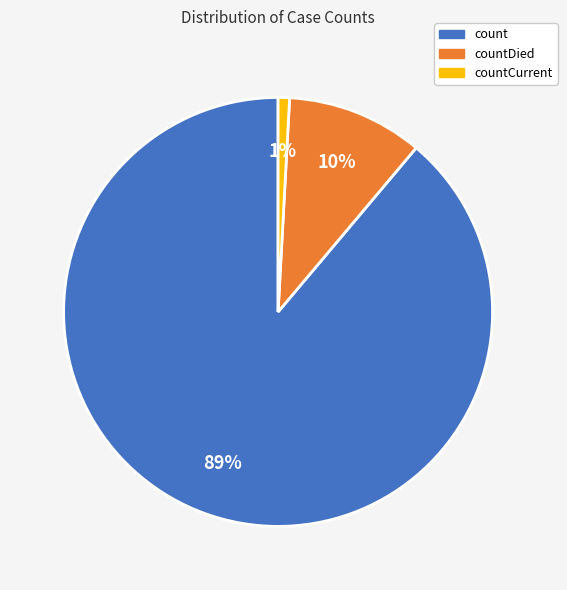

To the nearest percent, what is the difference between the largest and smallest slice percentages?

88%